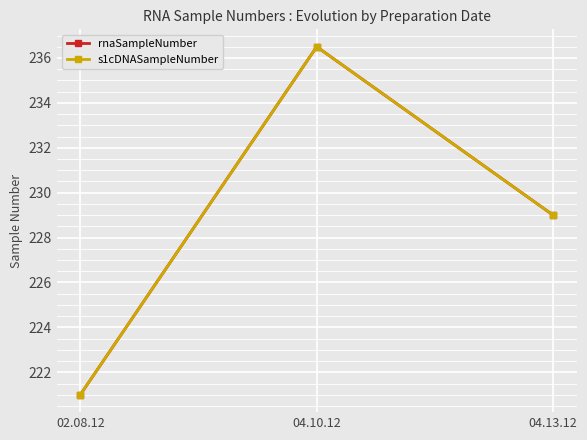

Does the chart have visible grid lines?

Yes